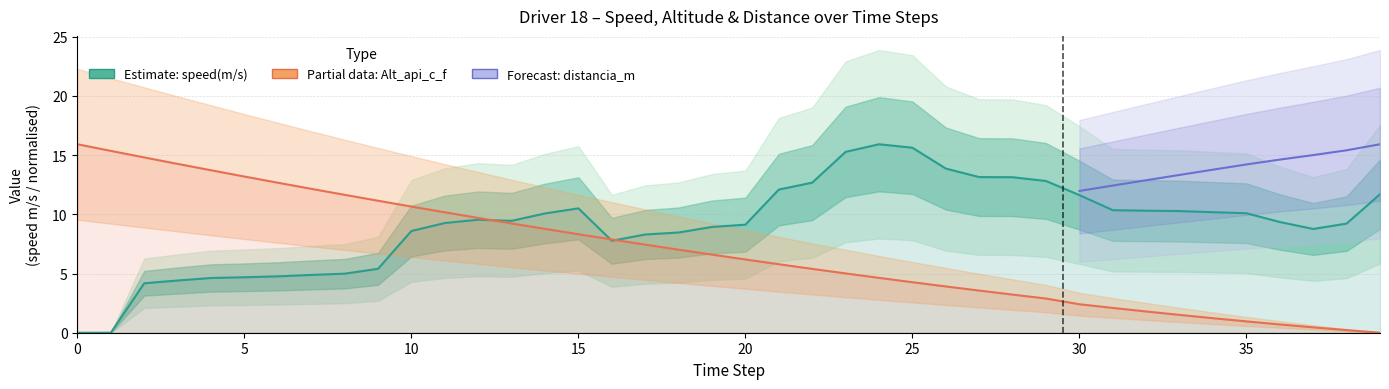

Does the chart have visible grid lines?

Yes